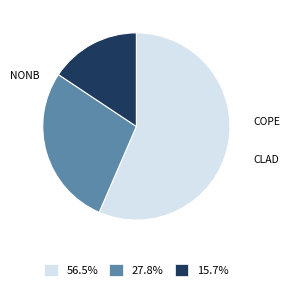

Is the sum of 56.5% and 27.8% greater than half?

Yes